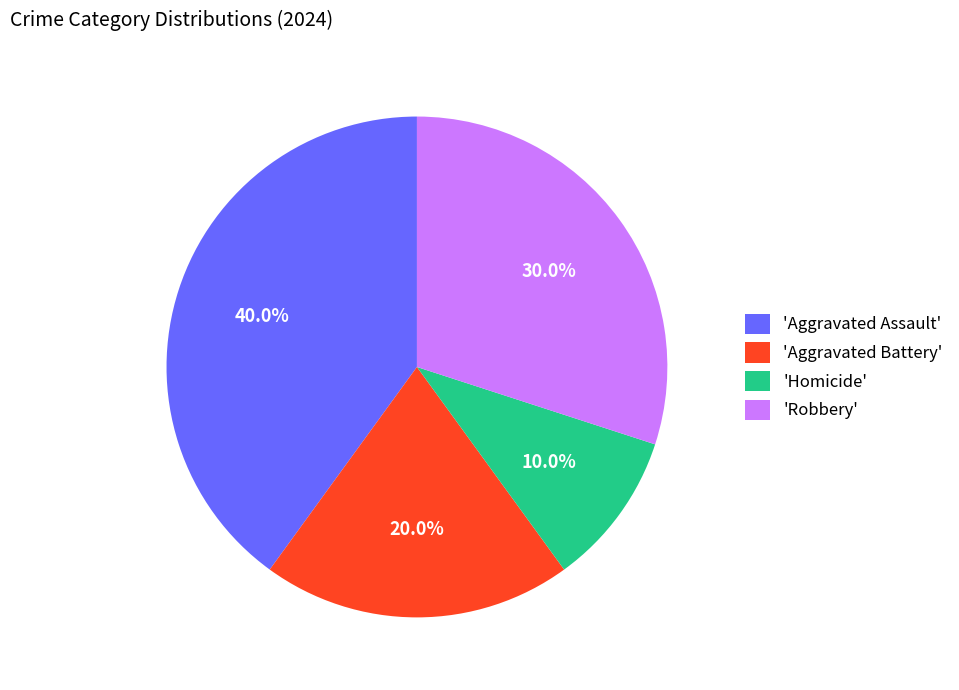

What is the largest slice in the pie chart?

'Aggravated Assault'